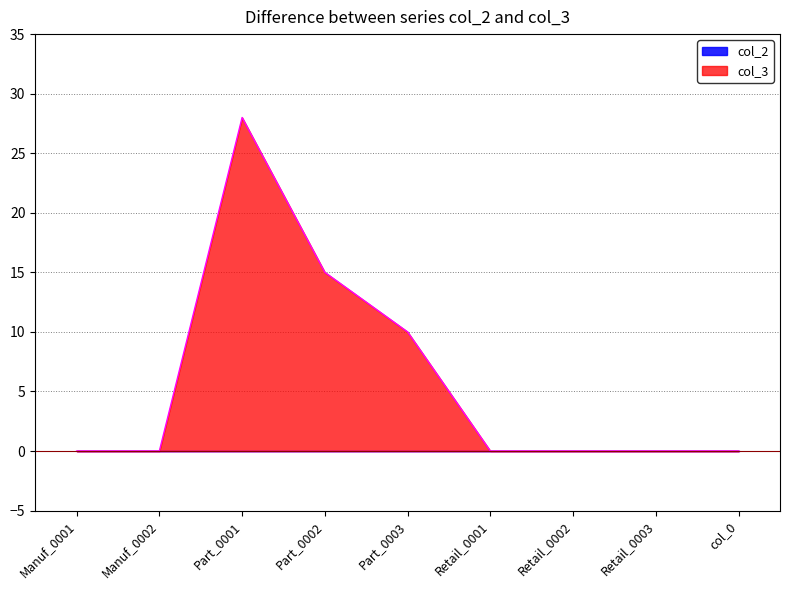

The chart shows a value of 0 at Retail_0002. True or false?

True